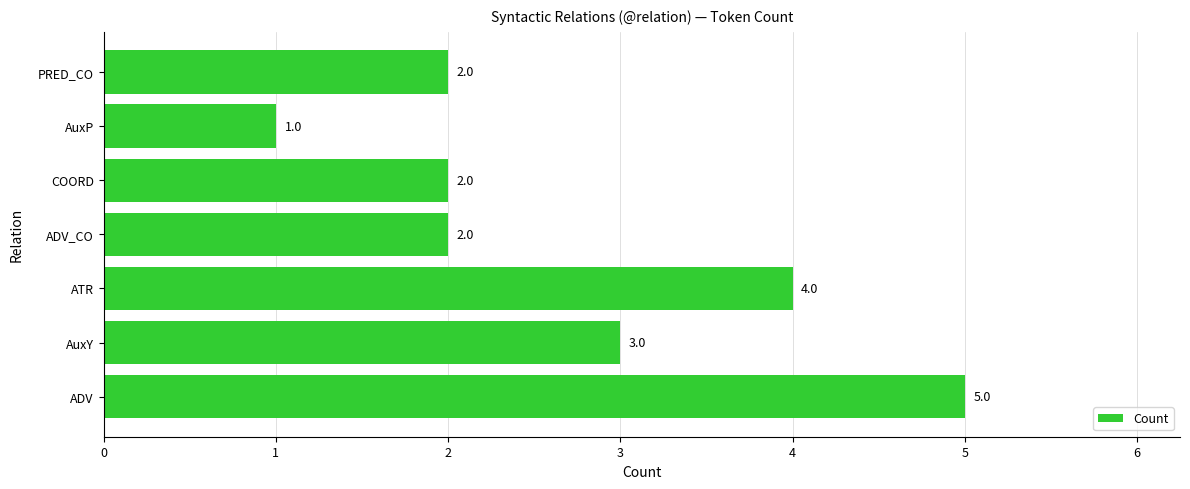

Which category has the lowest value across all series?

AuxP